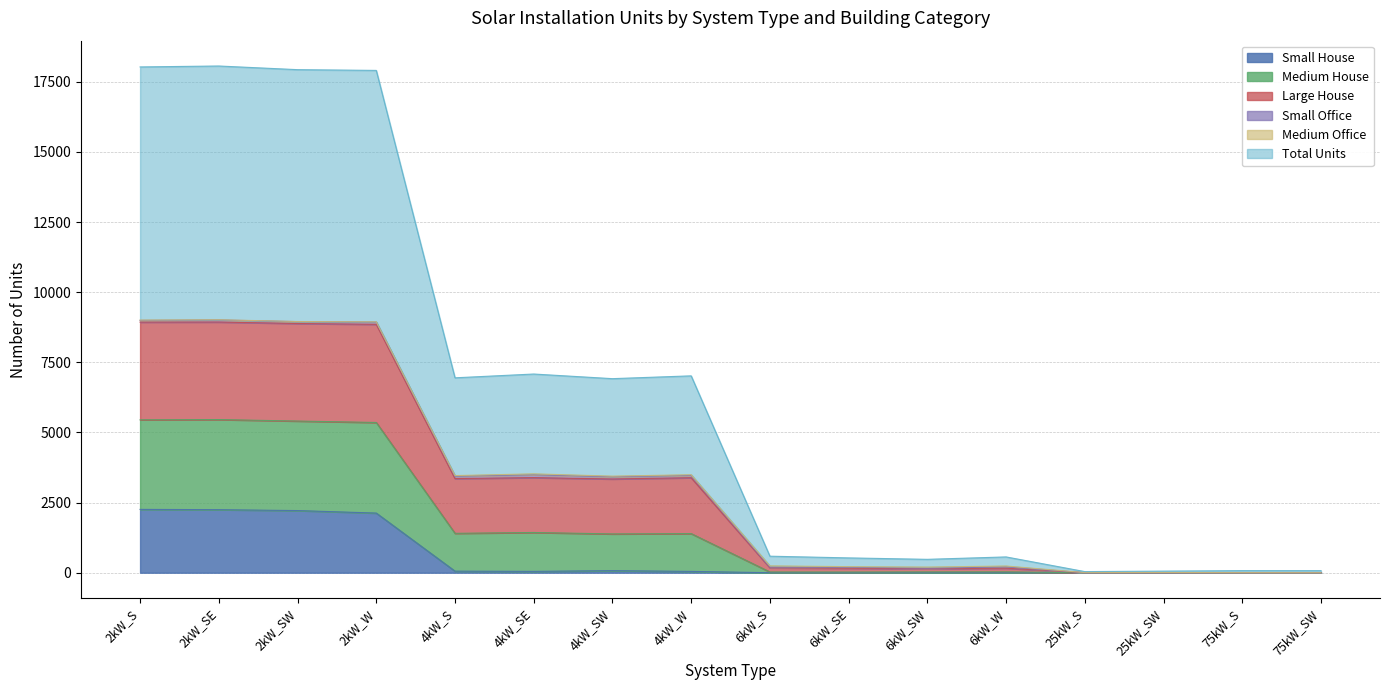

What is the label of the 5th point from the left?

4kW_S